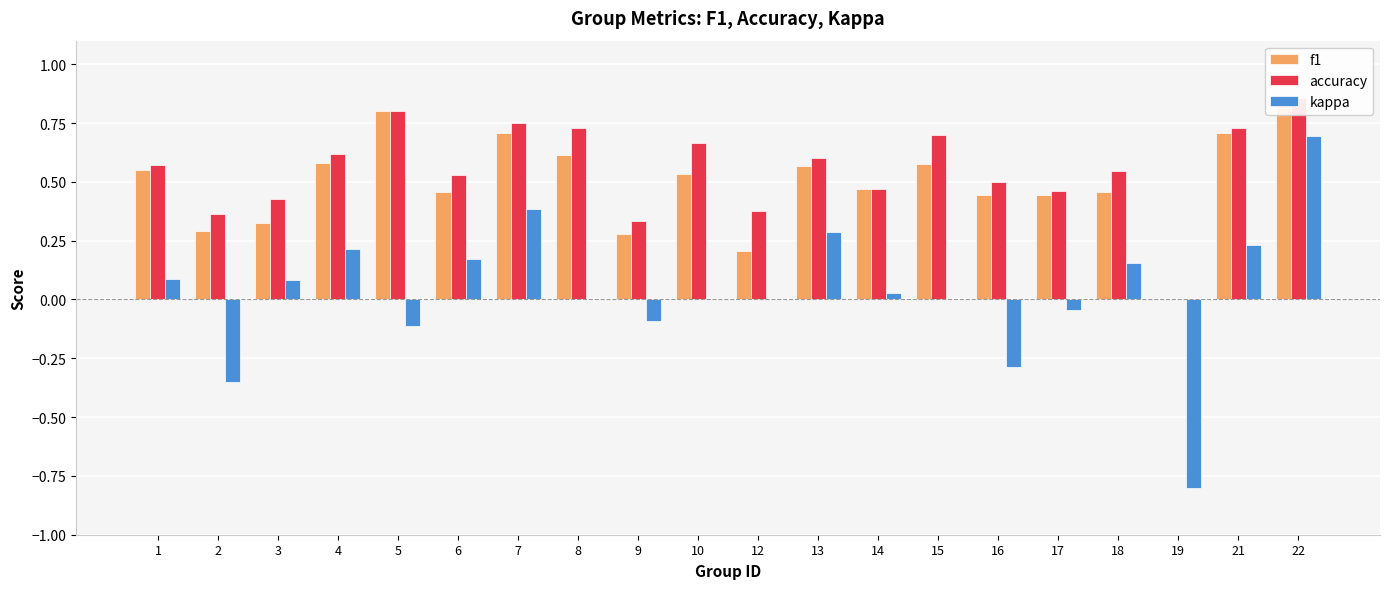

At which label does kappa first exceed 0?

1